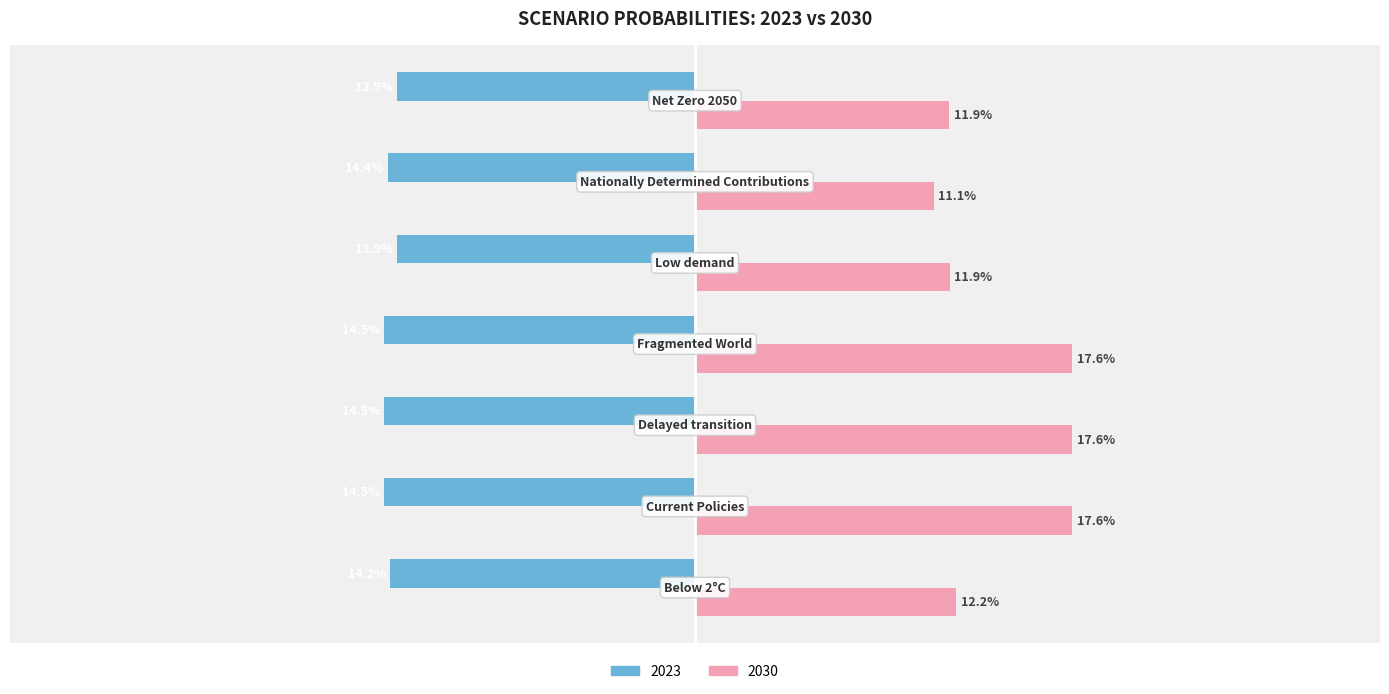

What are all the series names shown in the legend?

2023, 2030